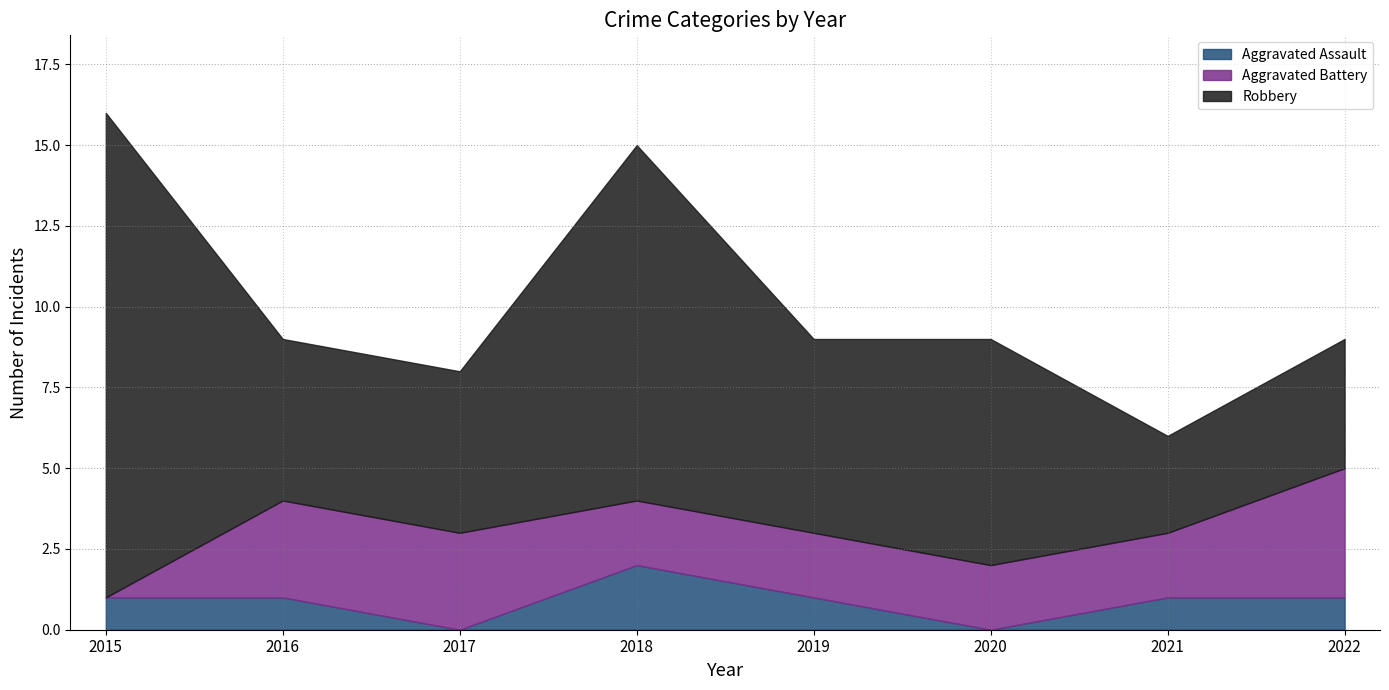

Reading right to left, what are all the values shown in this chart?

Aggravated Assault: 2022=1	2021=1	2020=0	2019=1	2018=2	2017=0	2016=1	2015=1
Aggravated Battery: 2022=4	2021=2	2020=2	2019=2	2018=2	2017=3	2016=3	2015=0
Robbery: 2022=4	2021=3	2020=7	2019=6	2018=11	2017=5	2016=5	2015=15